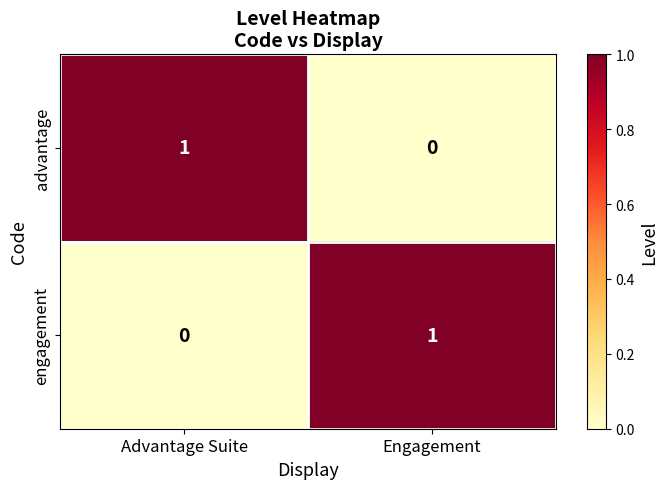

Count the number of categories in the chart.

2